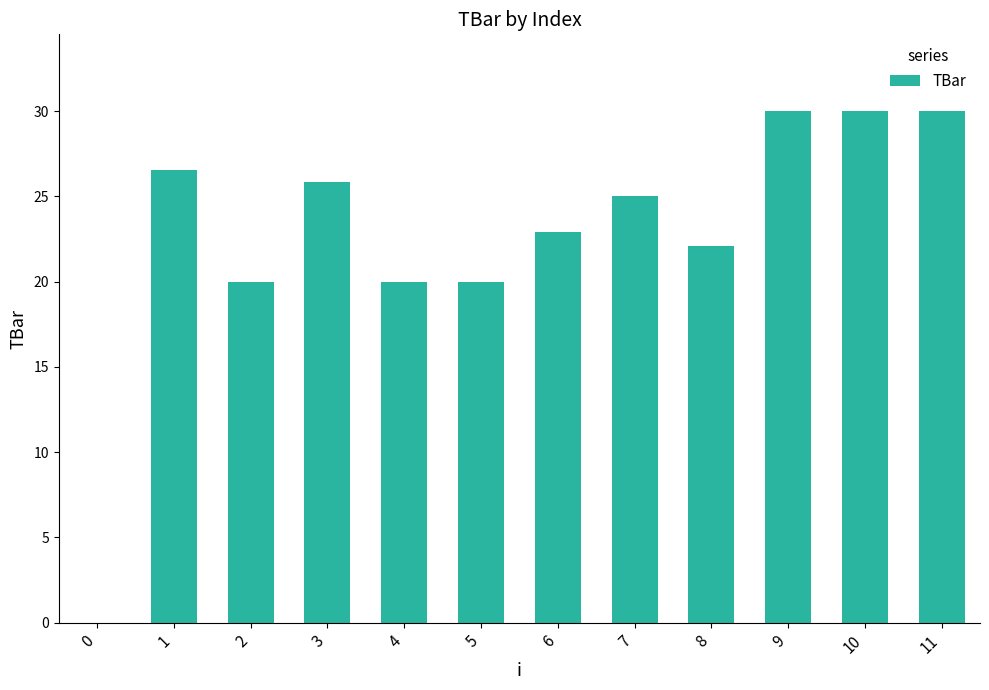

The chart shows a value of 29.7 at 5. True or false?

False